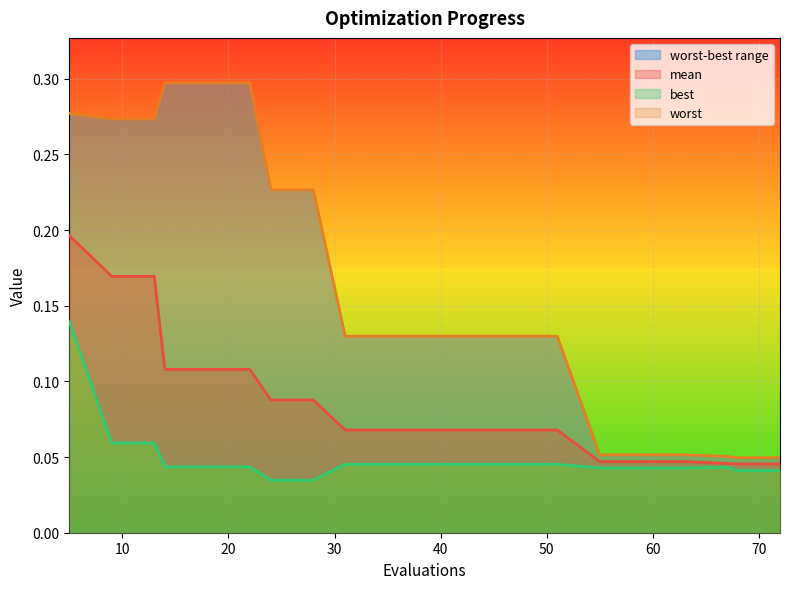

Which series has the largest total across all categories?

worst